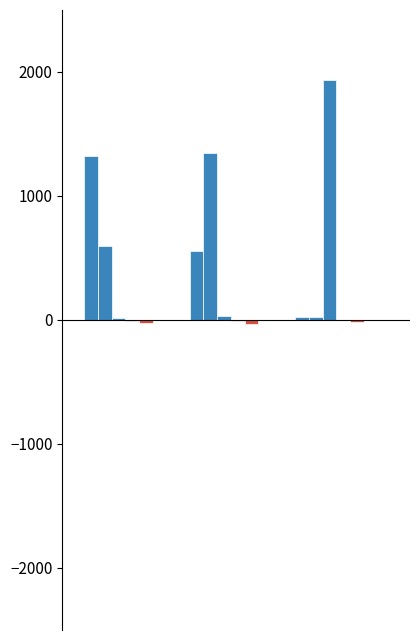

True or false: s__CAG-873 sp900550395 has a value of -10.3 at 1.

False